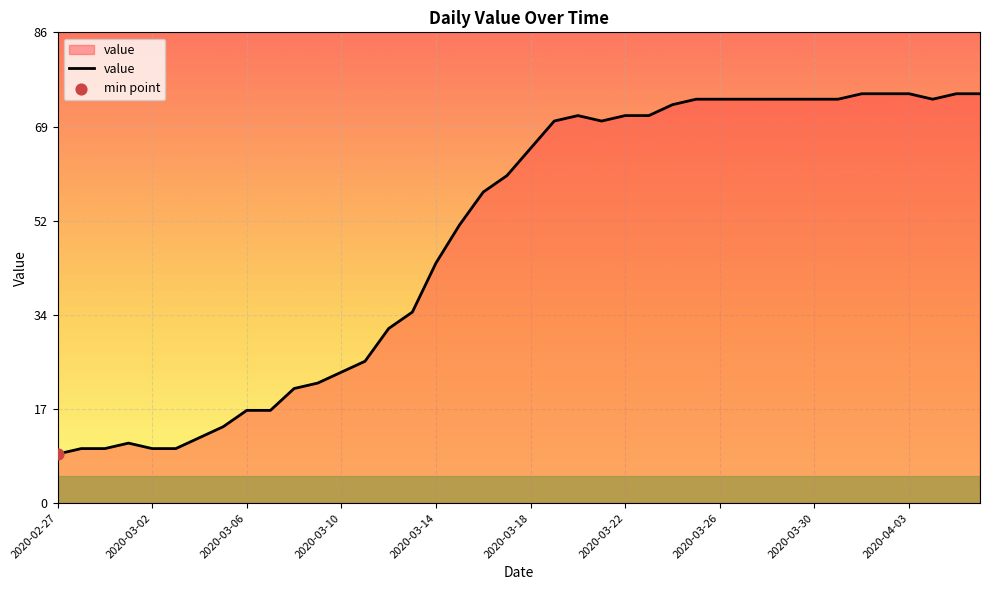

What is the maximum value shown in the chart?

75